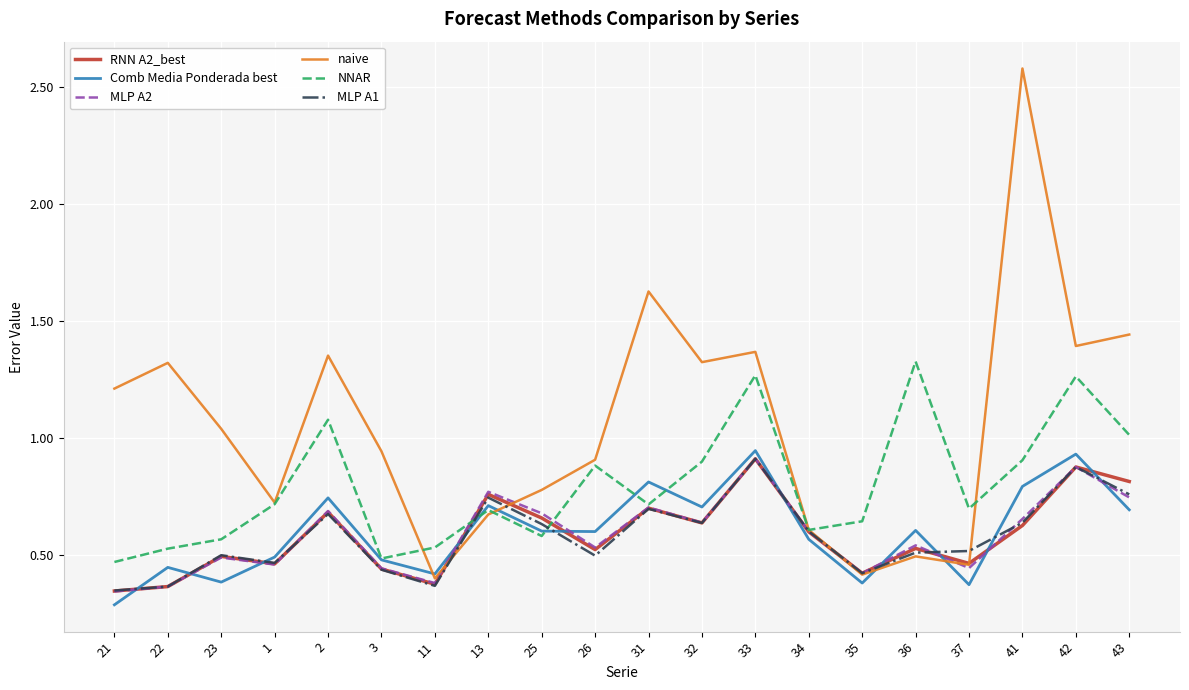

Is it true that MLP A1 equals 0.6 at 3?

False